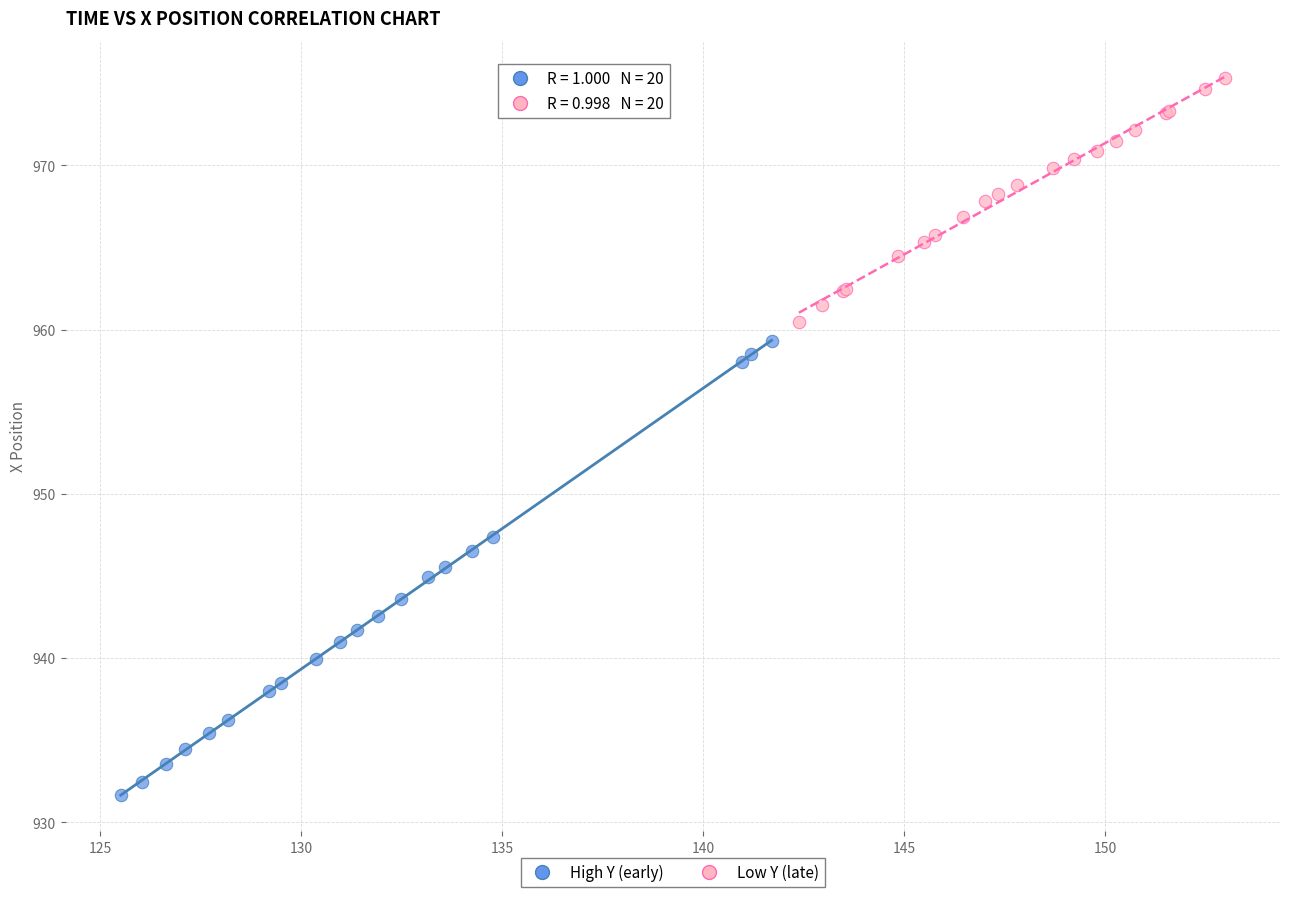

Which series contains the lowest Y value?

High Y (early)